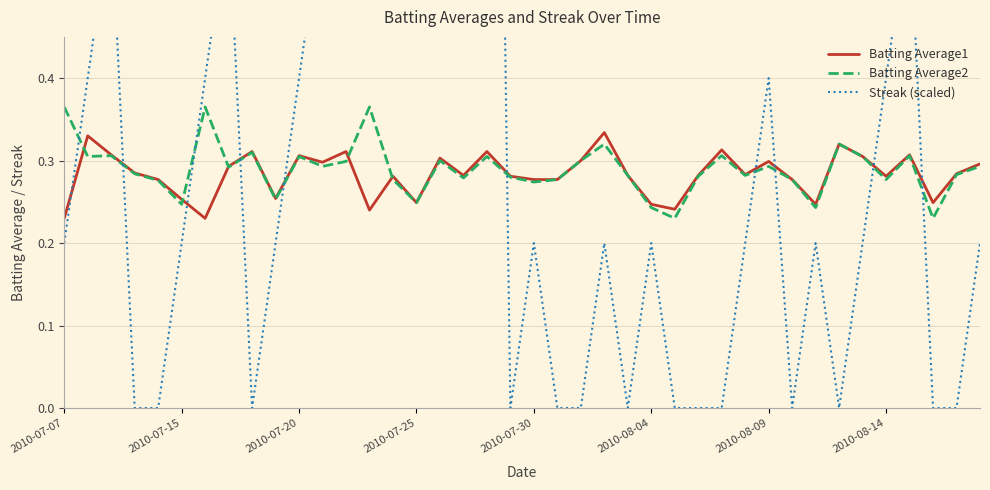

Is it true that Batting Average2 equals 0.1 at 2010-07-30?

False